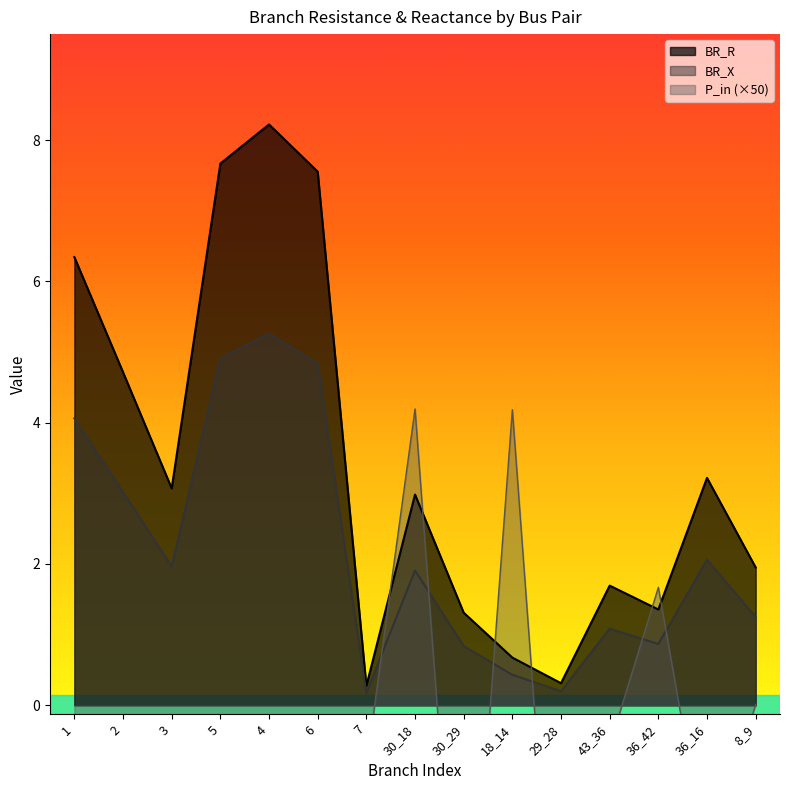

True or false: BR_X has more than 2 interior local peaks.

True